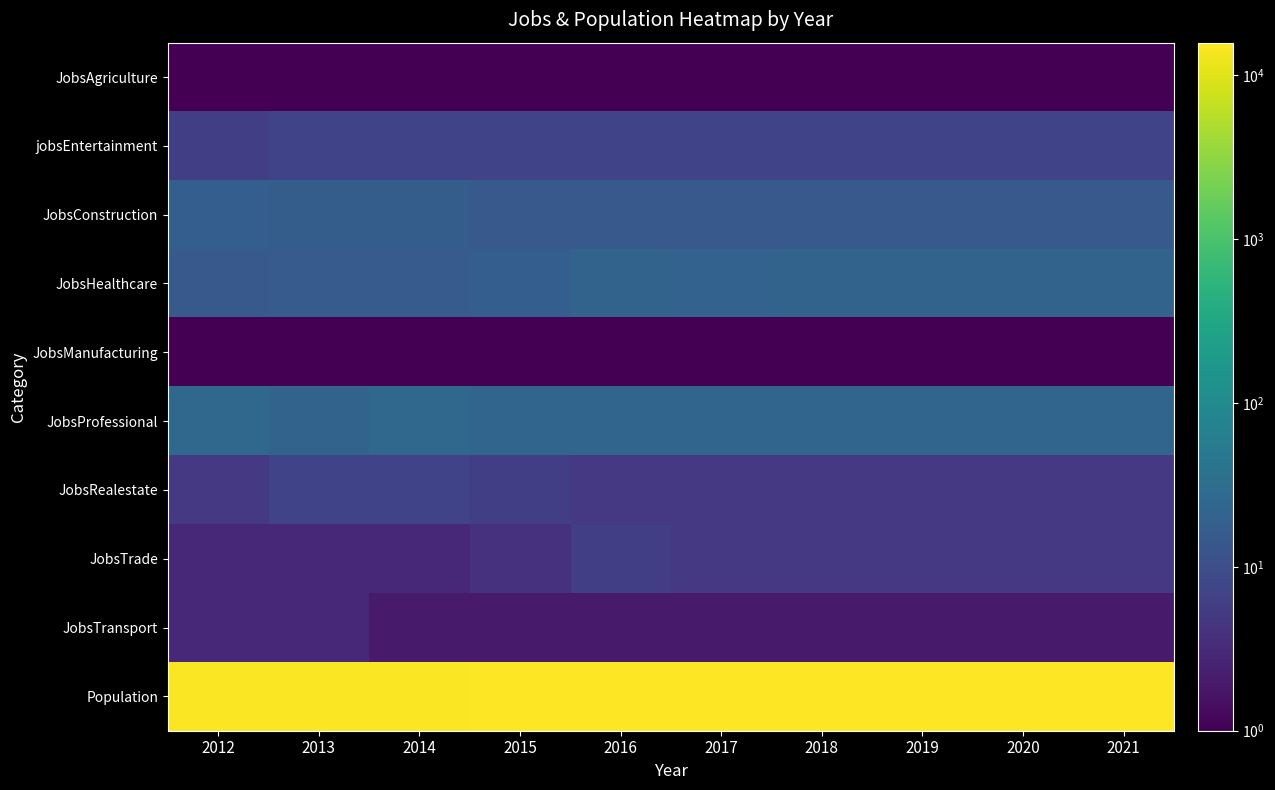

Between 2013 and 2020, which series saw the biggest shift?

Population